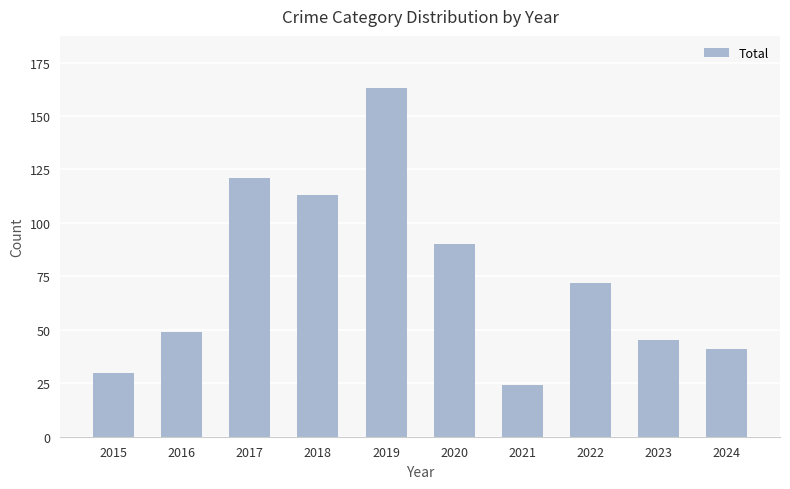

What is the change in value from 2020 to 2024?

-49